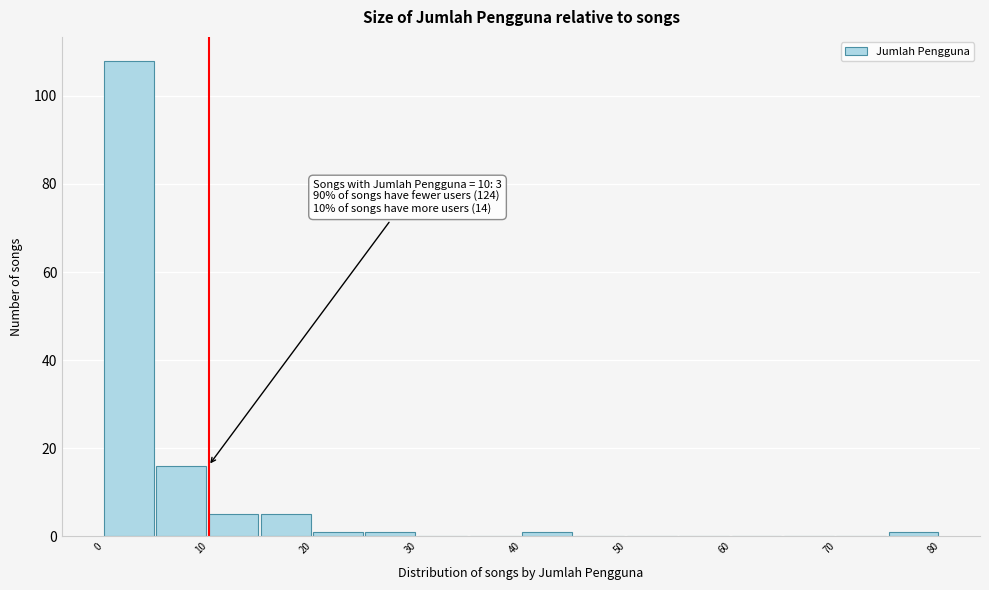

Over which range of the x-axis is the bar tallest?

0 to 5